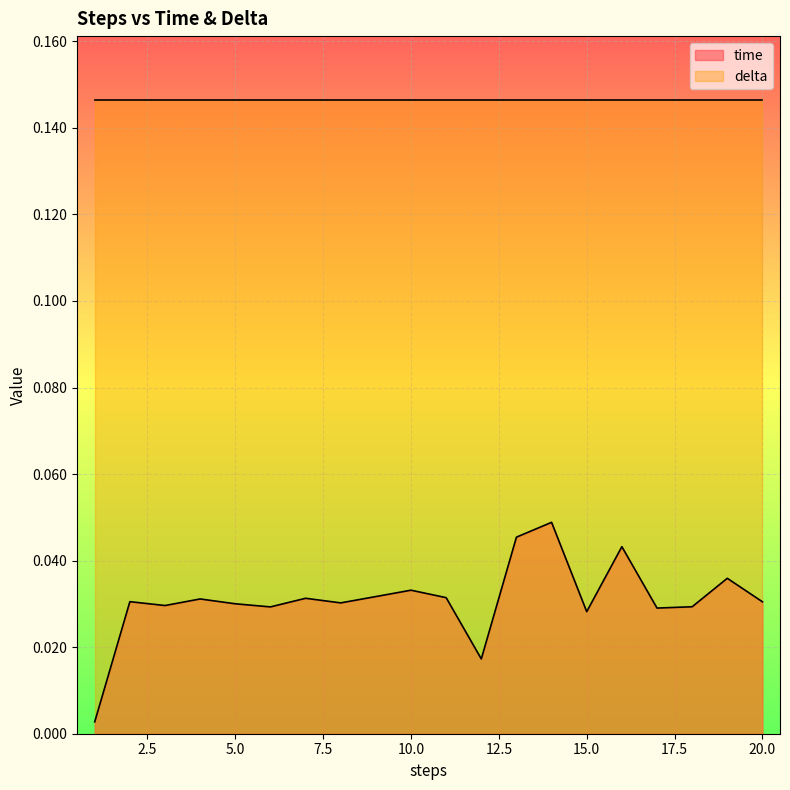

Is it true that delta equals 0.3 at 15.0?

False